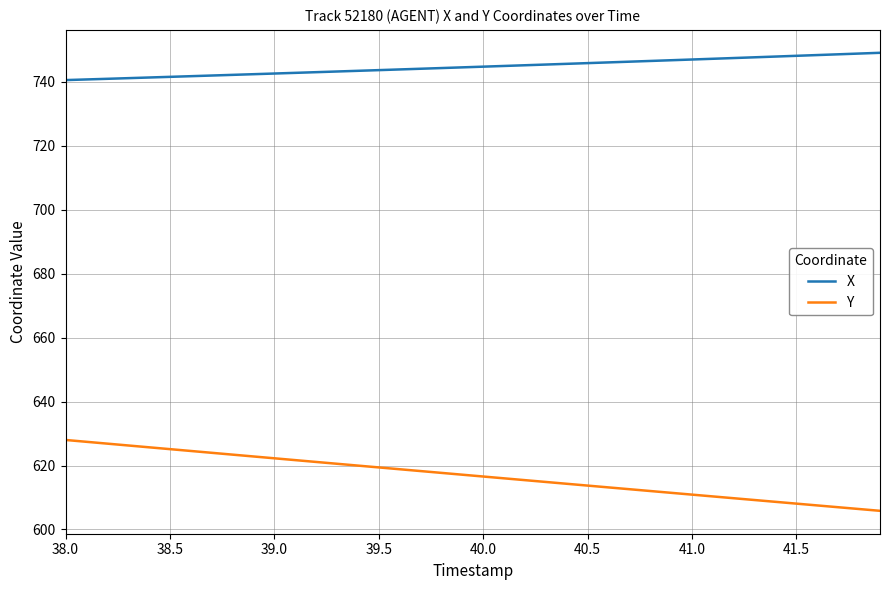

True or false: X and Y intersect in this chart.

False